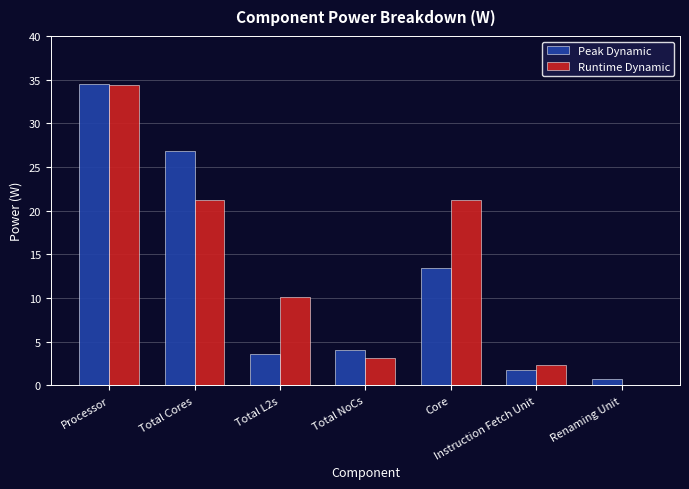

How many categories are shown in the chart?

7